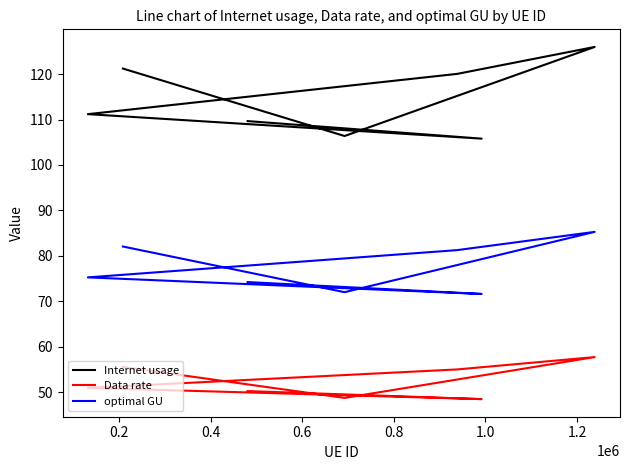

True or false: Internet usage has a value of 62.1 at 0.8.

False